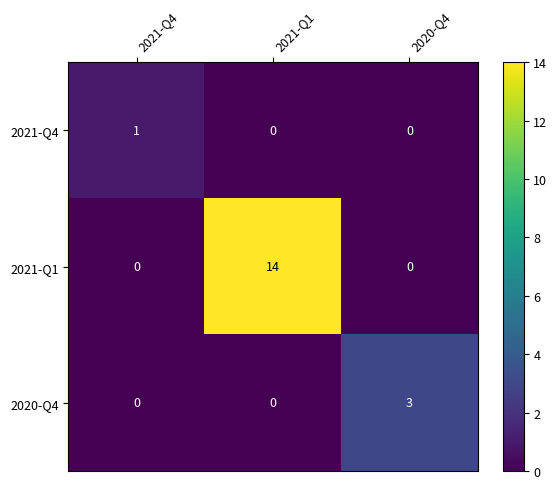

Is the value of 2020-Q4 at 2021-Q4 greater than the value of 2021-Q1 at 2021-Q1?

No